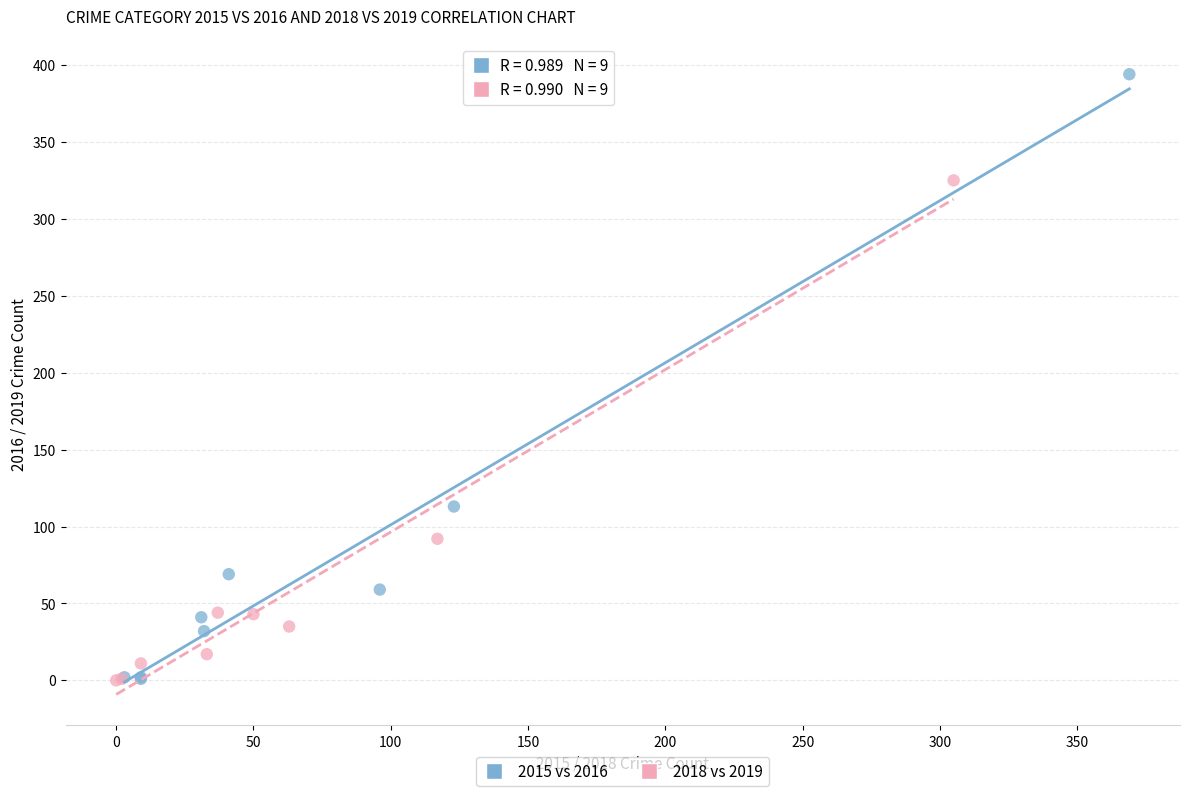

Which series contains the highest Y value?

2015 vs 2016